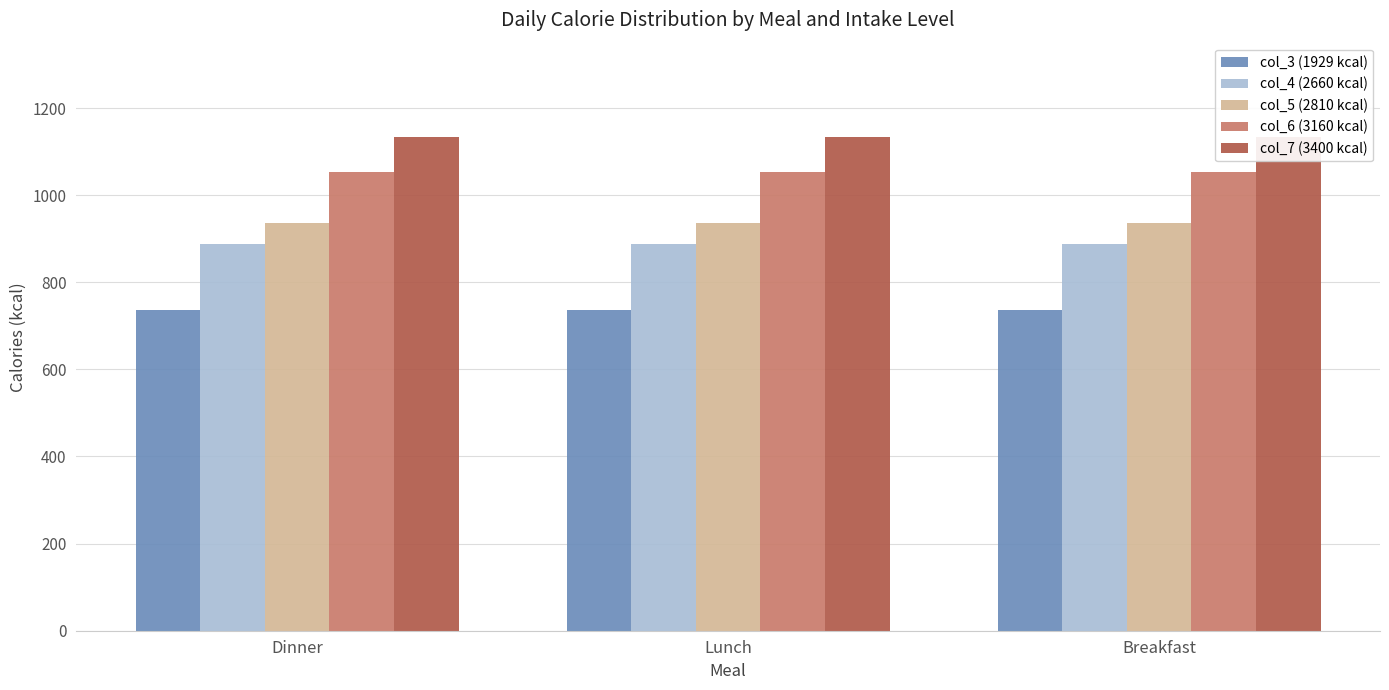

Reading right to left, list all the values displayed in this chart.

col_3 (1929 kcal): 736.7	736.7	736.7
col_4 (2660 kcal): 886.7	886.7	886.7
col_5 (2810 kcal): 936.7	936.7	936.7
col_6 (3160 kcal): 1053.3	1053.3	1053.3
col_7 (3400 kcal): 1133.3	1133.3	1133.3